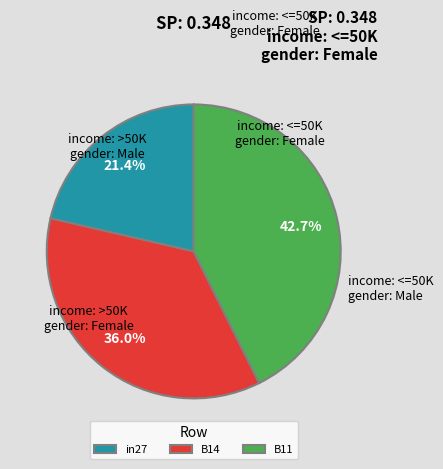

How many segments does this pie chart have?

3